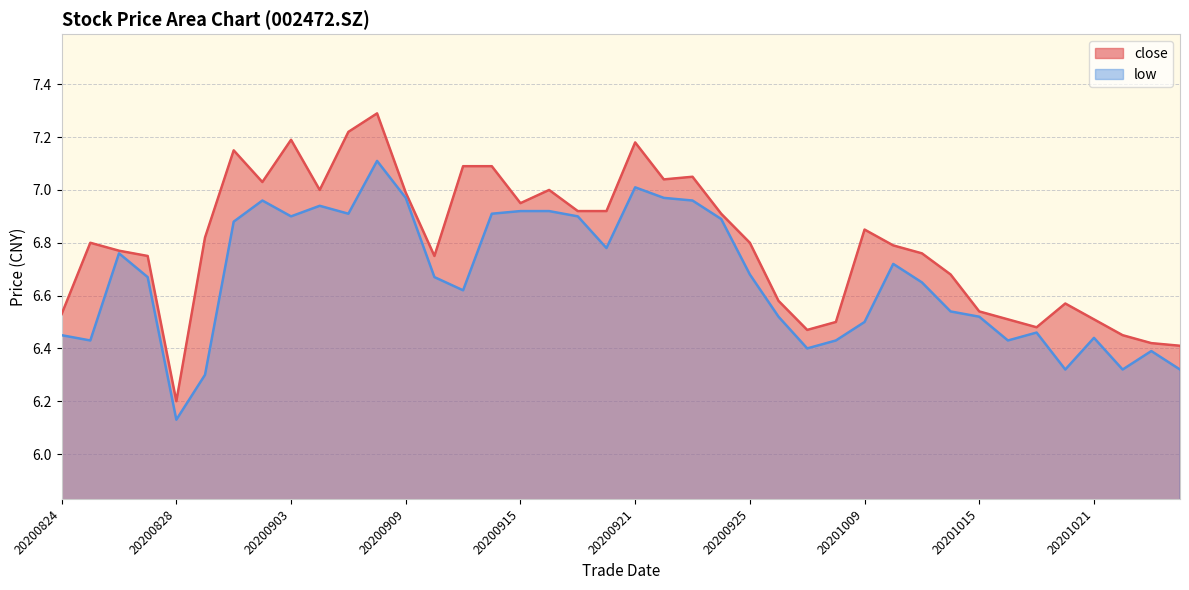

Is the value of close at 20200925 greater than the value of low at 20200914?

No